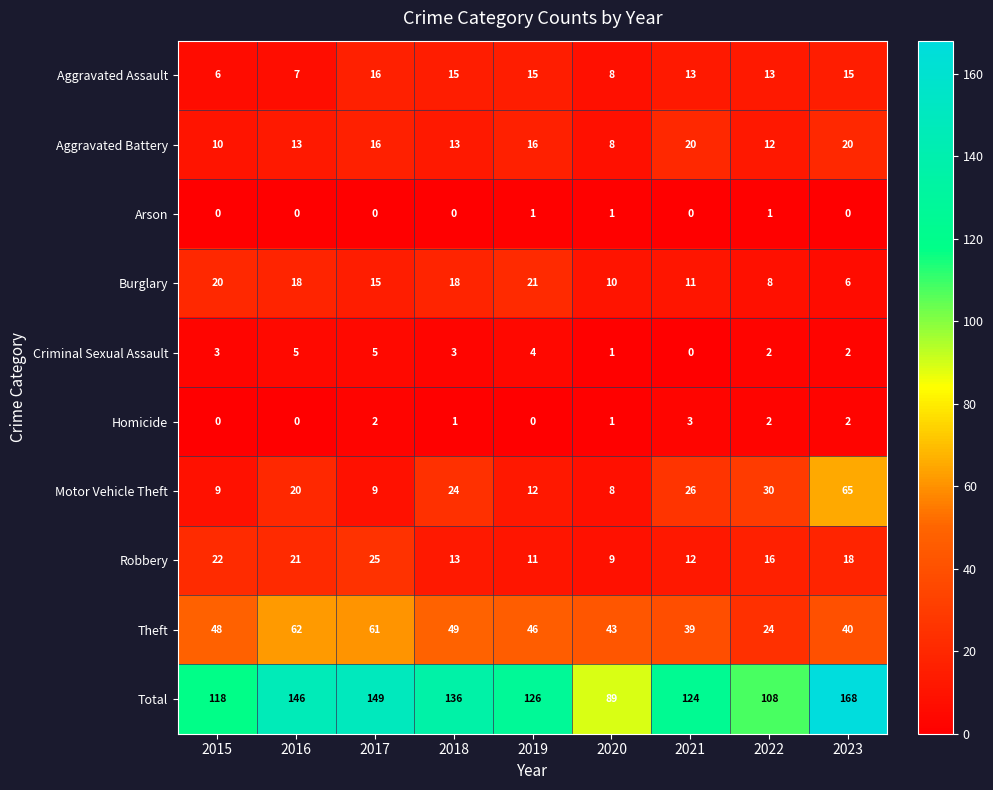

What is the difference between the second highest and second lowest values in the Theft series?

22